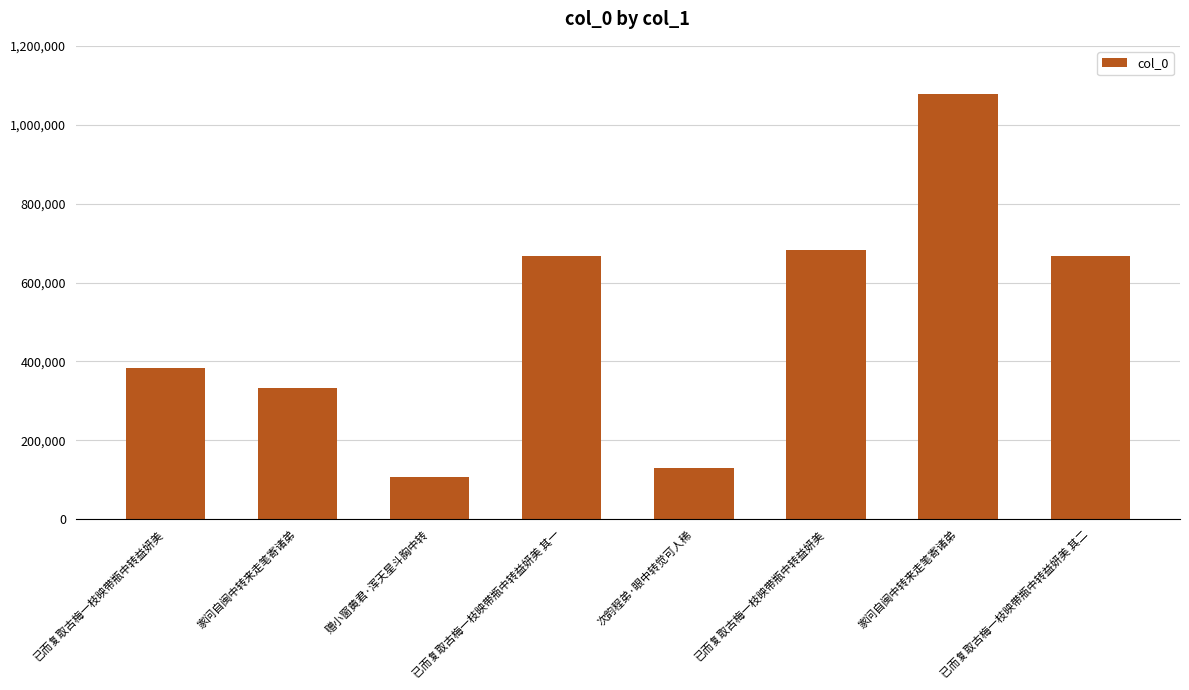

What is the sum of all values?

4054263